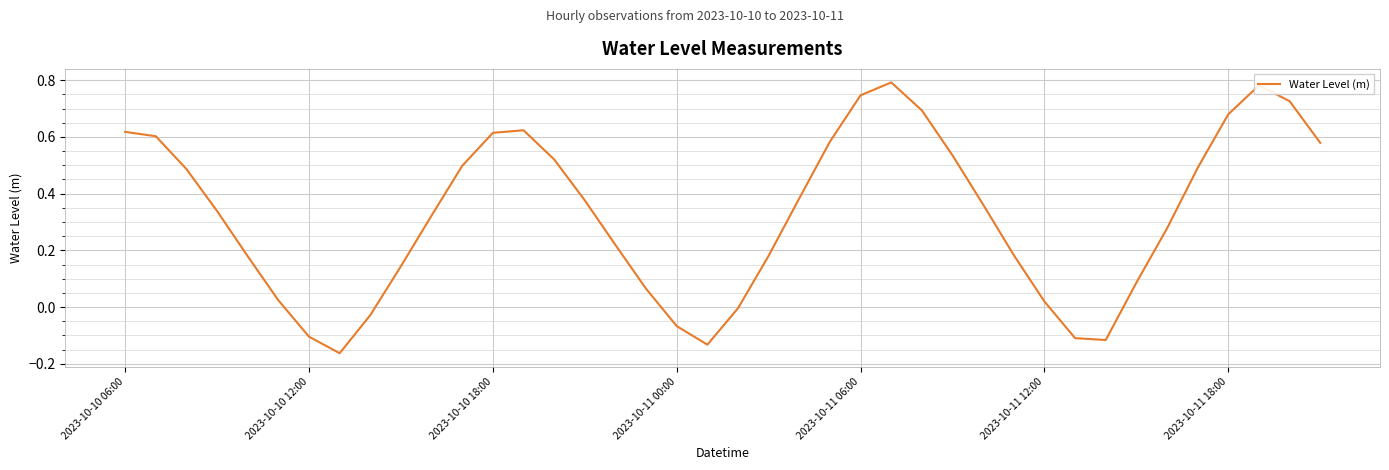

Does the chart display data point markers on the line(s)?

No